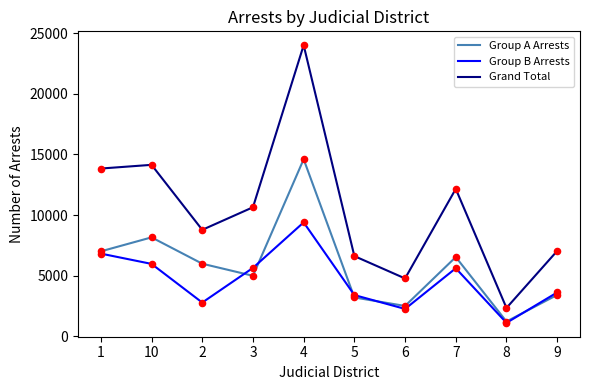

At how many categories does at least one series exceed 8109?

6